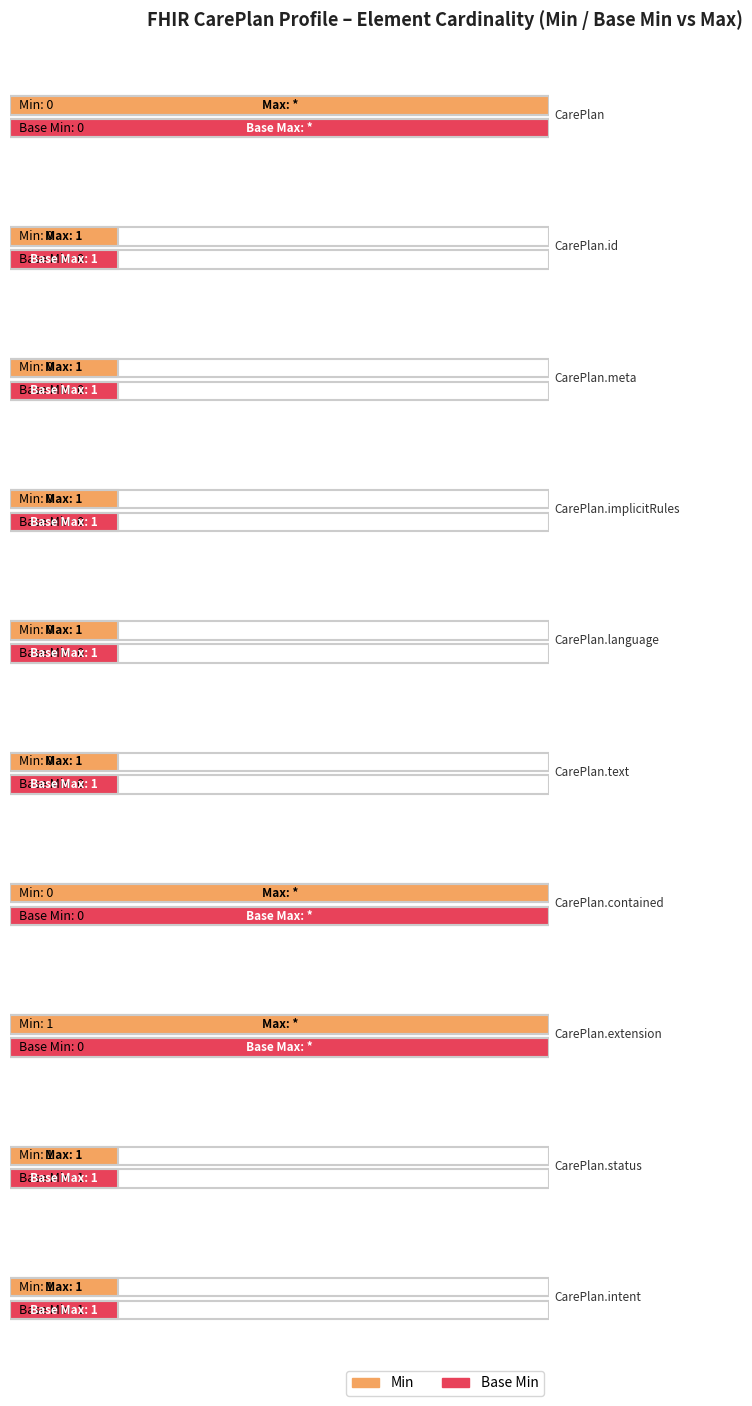

Between CarePlan.language and CarePlan.text, which is larger?

CarePlan.language